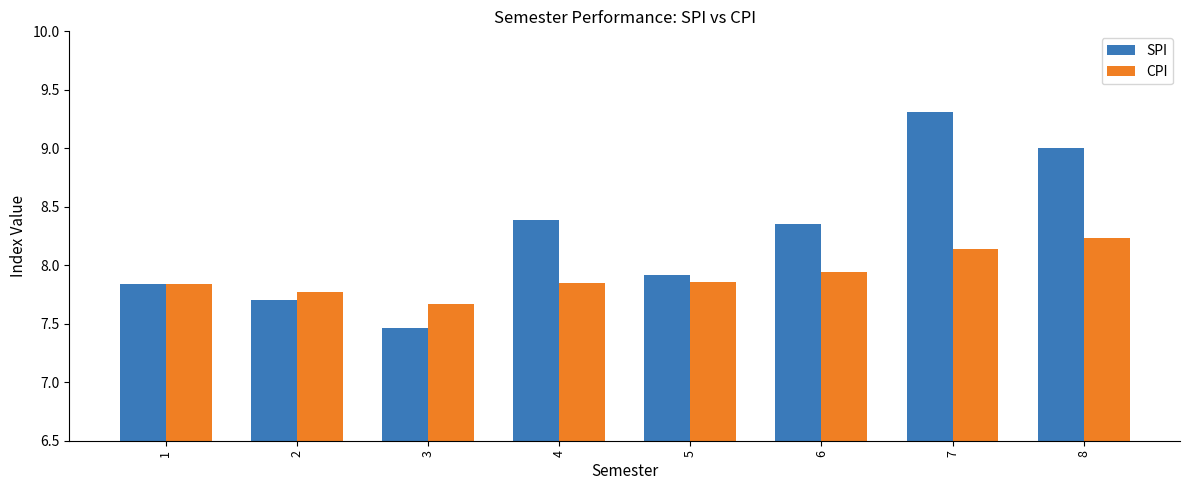

At which label does SPI reach its minimum?

3